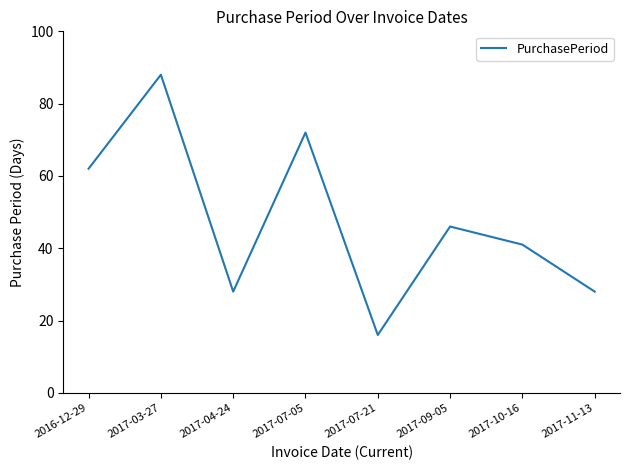

Where does the data first go above 46?

2016-12-29